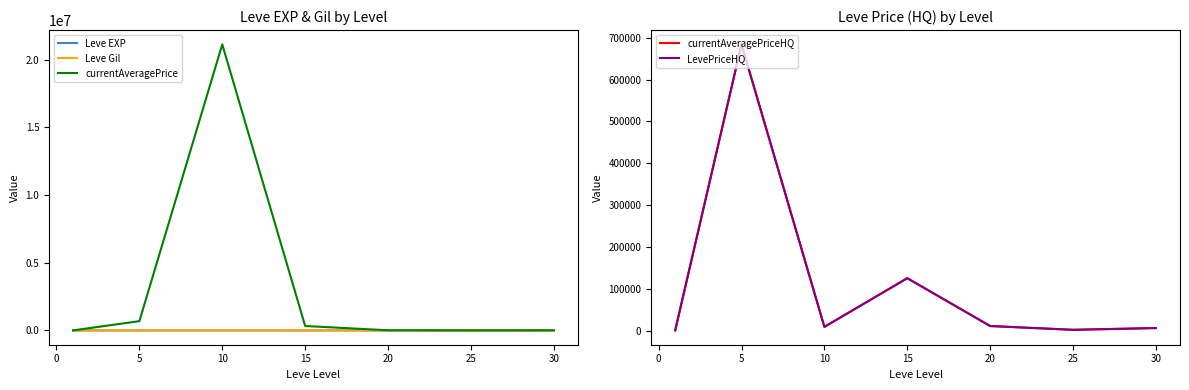

True or false: LevePriceHQ and Leve Gil intersect in this chart.

False